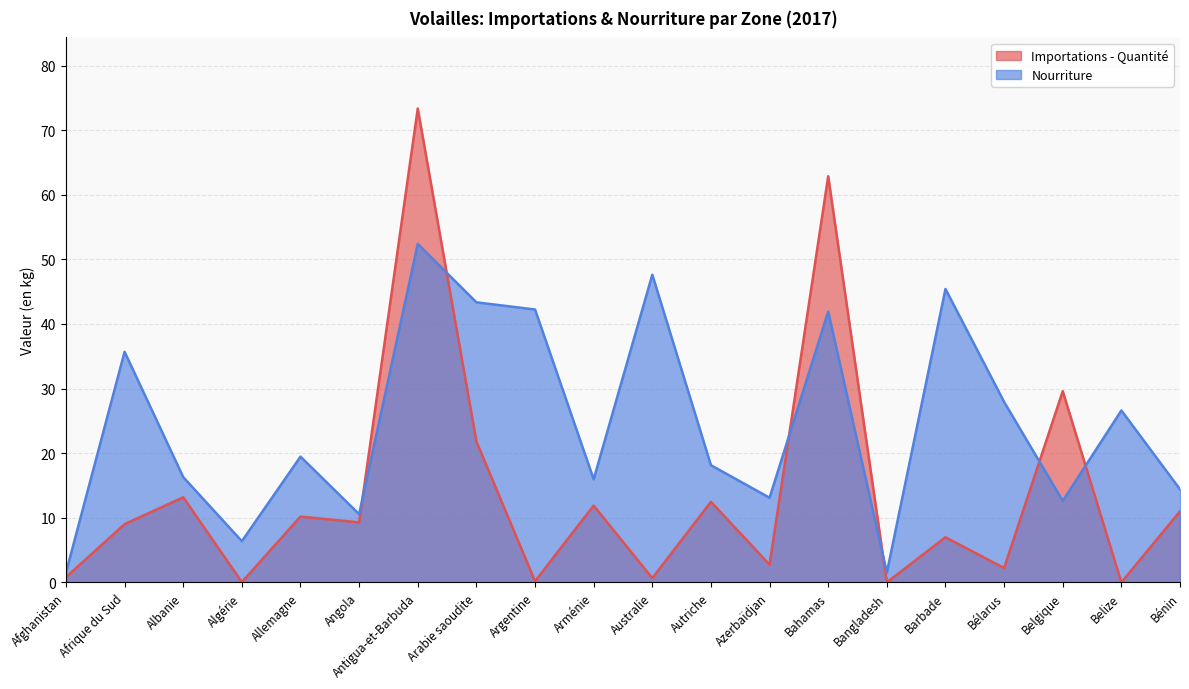

Reading left to right, extract all data points from this chart.

Importations - Quantité: Afghanistan=0.8	Afrique du Sud=9.0	Albanie=13.2	Algérie=0.0	Allemagne=10.2	Angola=9.3	Antigua-et-Barbuda=73.4	Arabie saoudite=21.8	Argentine=0.2	Arménie=11.9	Australie=0.7	Autriche=12.5	Azerbaïdjan=2.7	Bahamas=62.9	Bangladesh=0.0	Barbade=7.0	Bélarus=2.2	Belgique=29.6	Belize=0.0	Bénin=11.0
Nourriture: Afghanistan=1.5	Afrique du Sud=35.7	Albanie=16.3	Algérie=6.4	Allemagne=19.5	Angola=10.6	Antigua-et-Barbuda=52.4	Arabie saoudite=43.4	Argentine=42.2	Arménie=16.0	Australie=47.6	Autriche=18.1	Azerbaïdjan=13.1	Bahamas=41.9	Bangladesh=1.5	Barbade=45.4	Bélarus=27.9	Belgique=12.6	Belize=26.6	Bénin=14.4